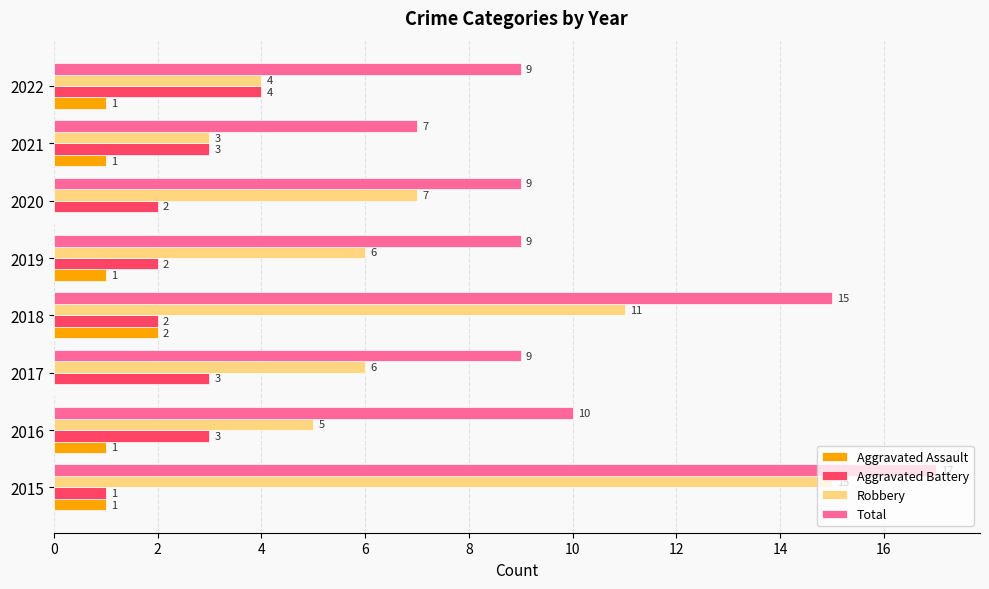

What is the approximate value of Total at 2017?

9